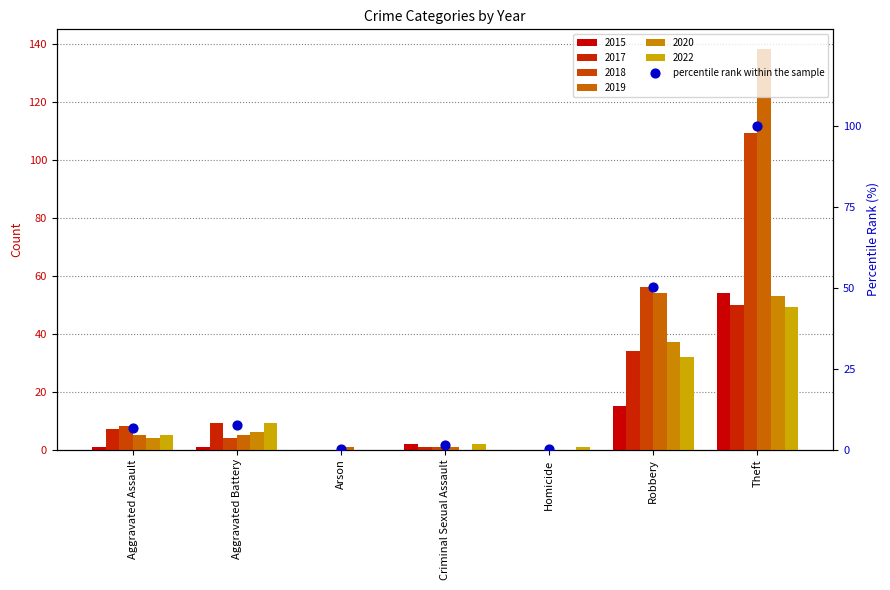

Between Homicide and Robbery, which is larger?

Robbery